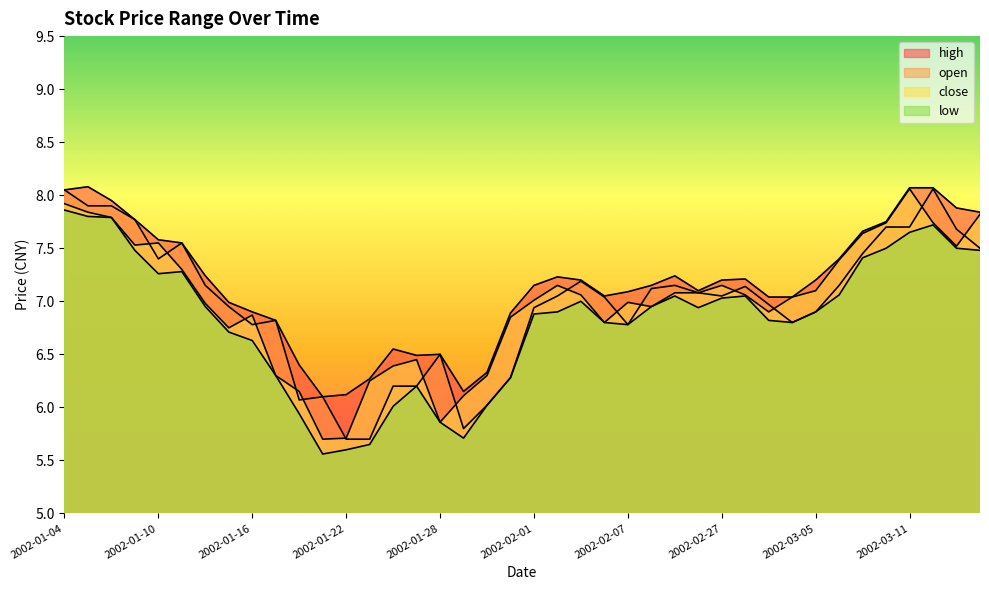

What is the difference between the second highest and minimum values in the low series?

2.2